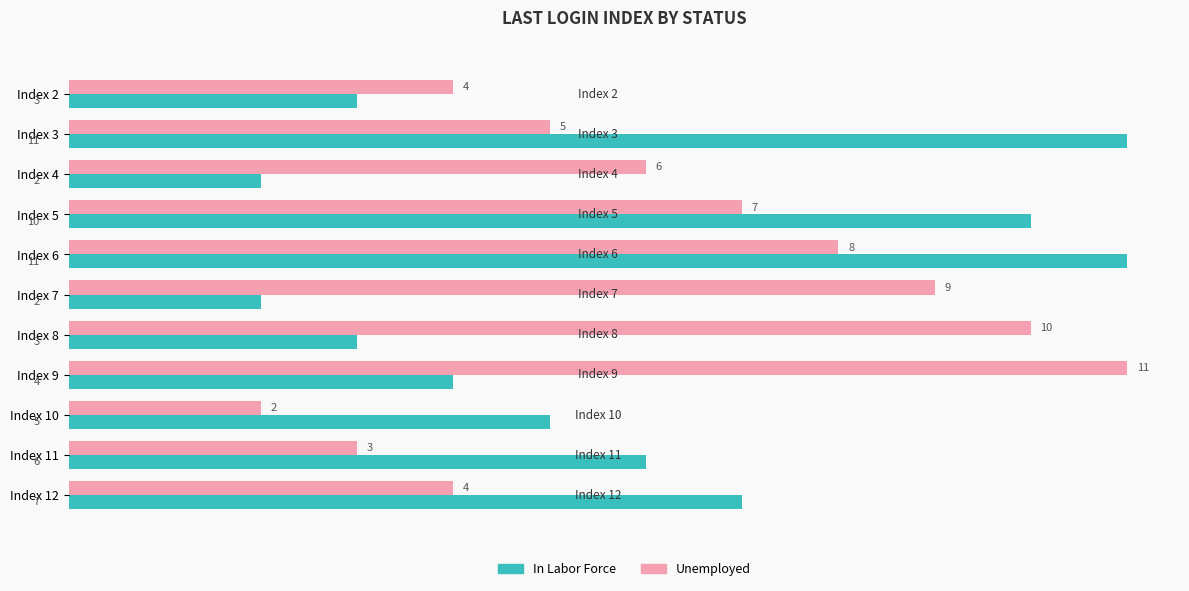

List the series in order of their overall mean, highest first.

Unemployed, In Labor Force